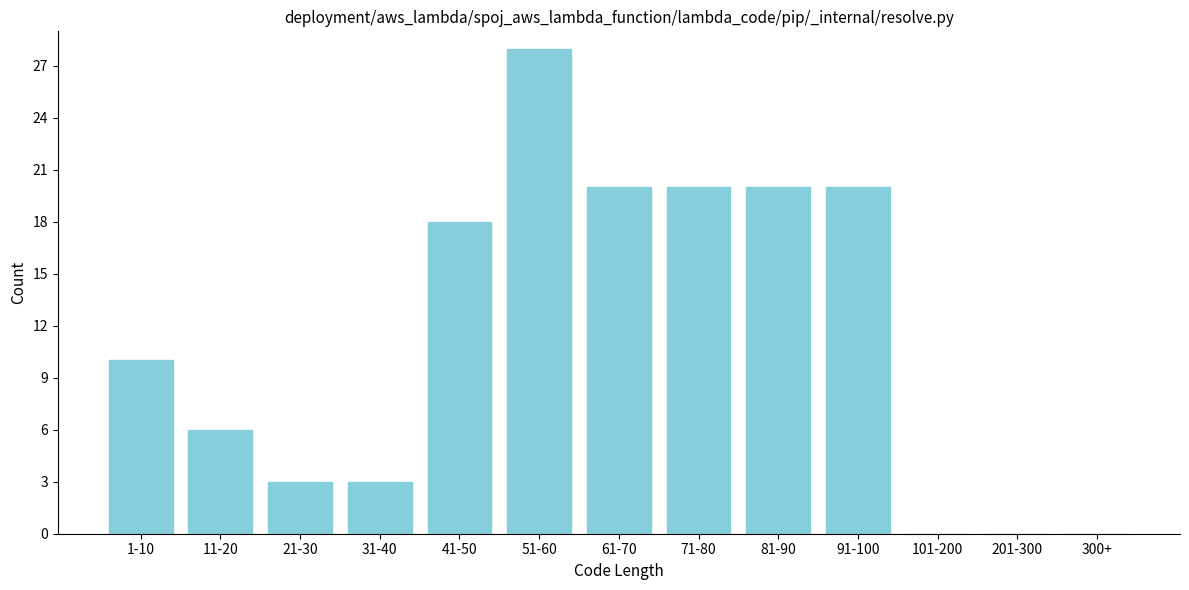

Reading left to right, transcribe all the data shown in this chart.

1-10=10	11-20=6	21-30=3	31-40=3	41-50=18	51-60=28	61-70=20	71-80=20	81-90=20	91-100=20	101-200=0	201-300=0	300+=0